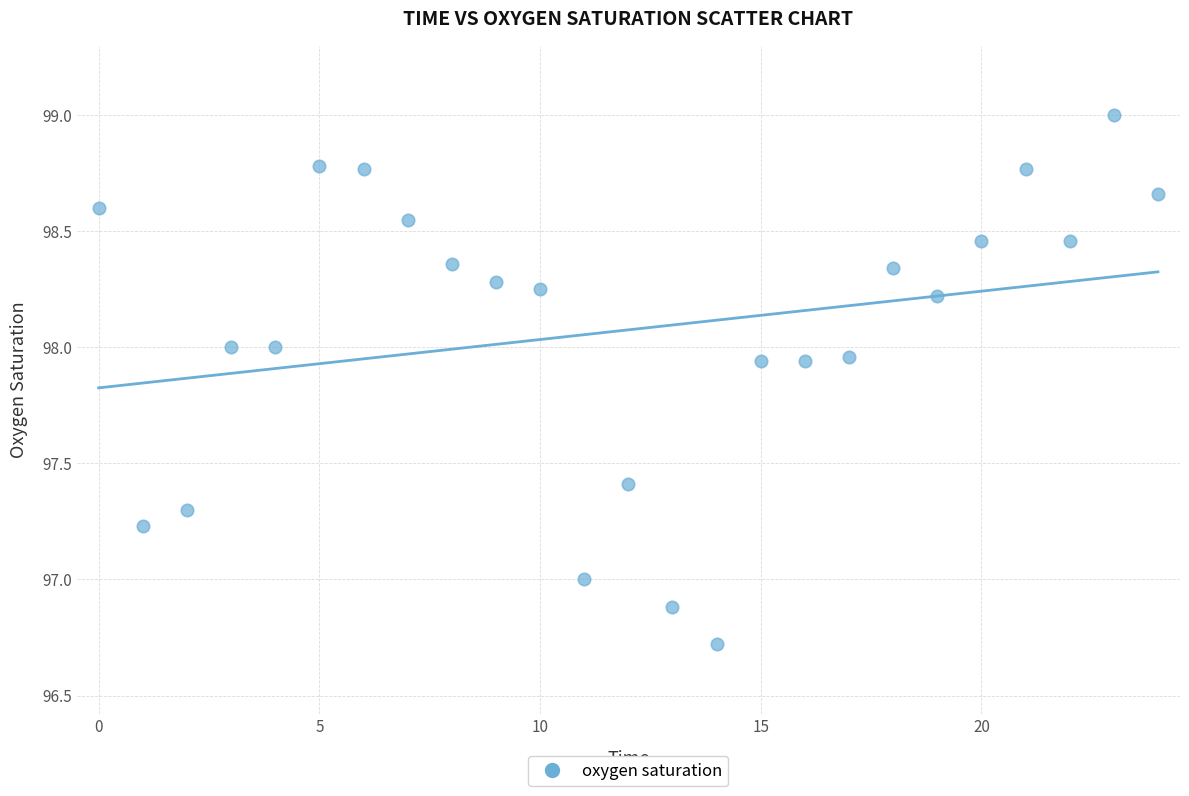

What is the range of Y values (max minus min)?

2.3